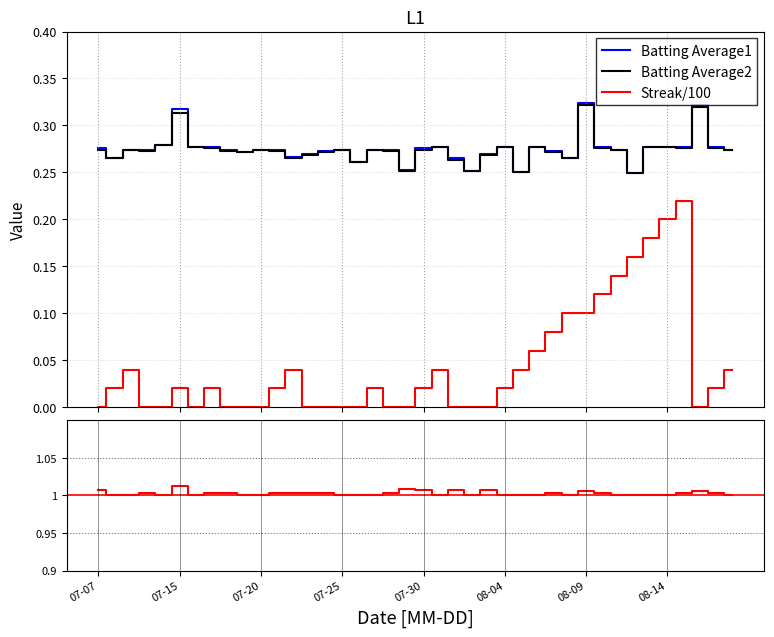

True or false: Batting Average1 and Streak/100 cross at least once.

False